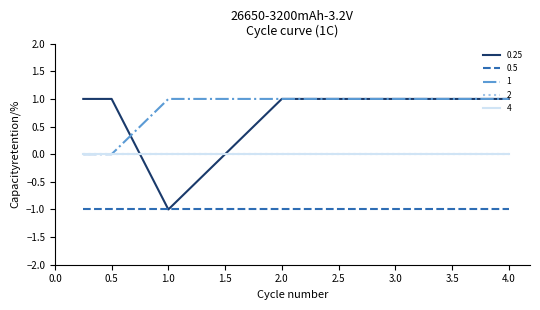

Where is 2 nearest to the value 0?

0.25